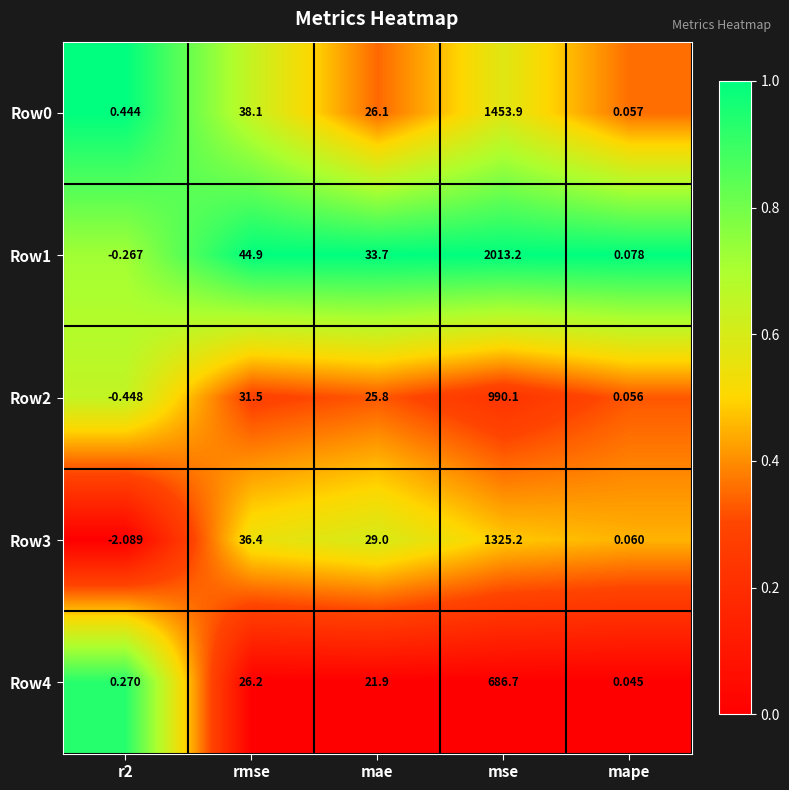

What is the spread (max minus min) of values at mse?

1326.5